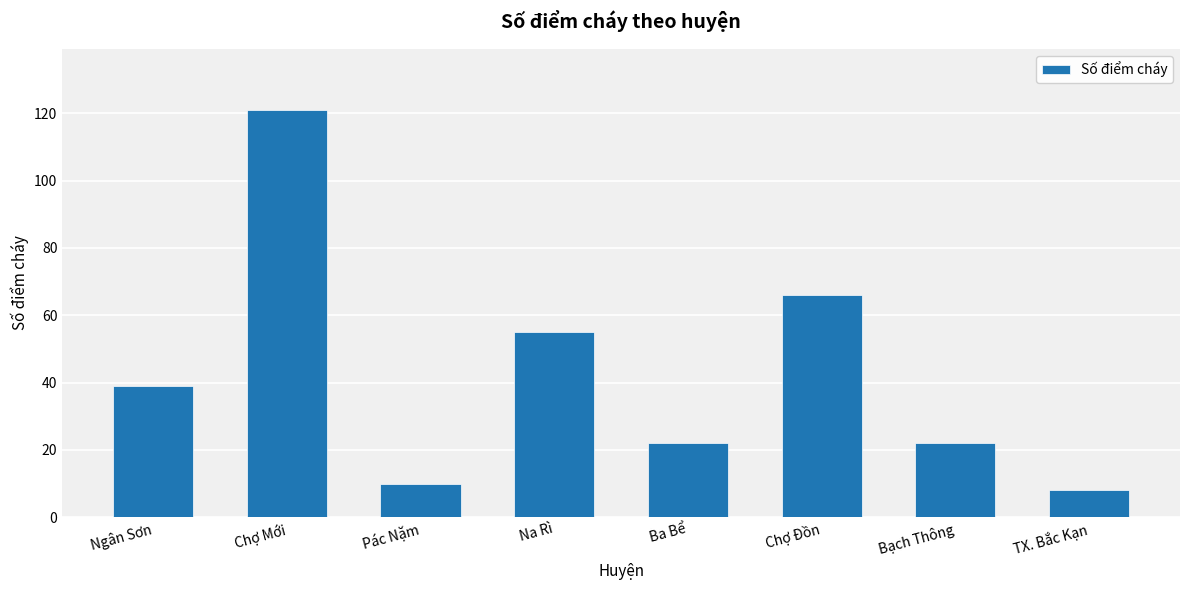

At which category does the chart reach its peak across all series?

Chợ Mới